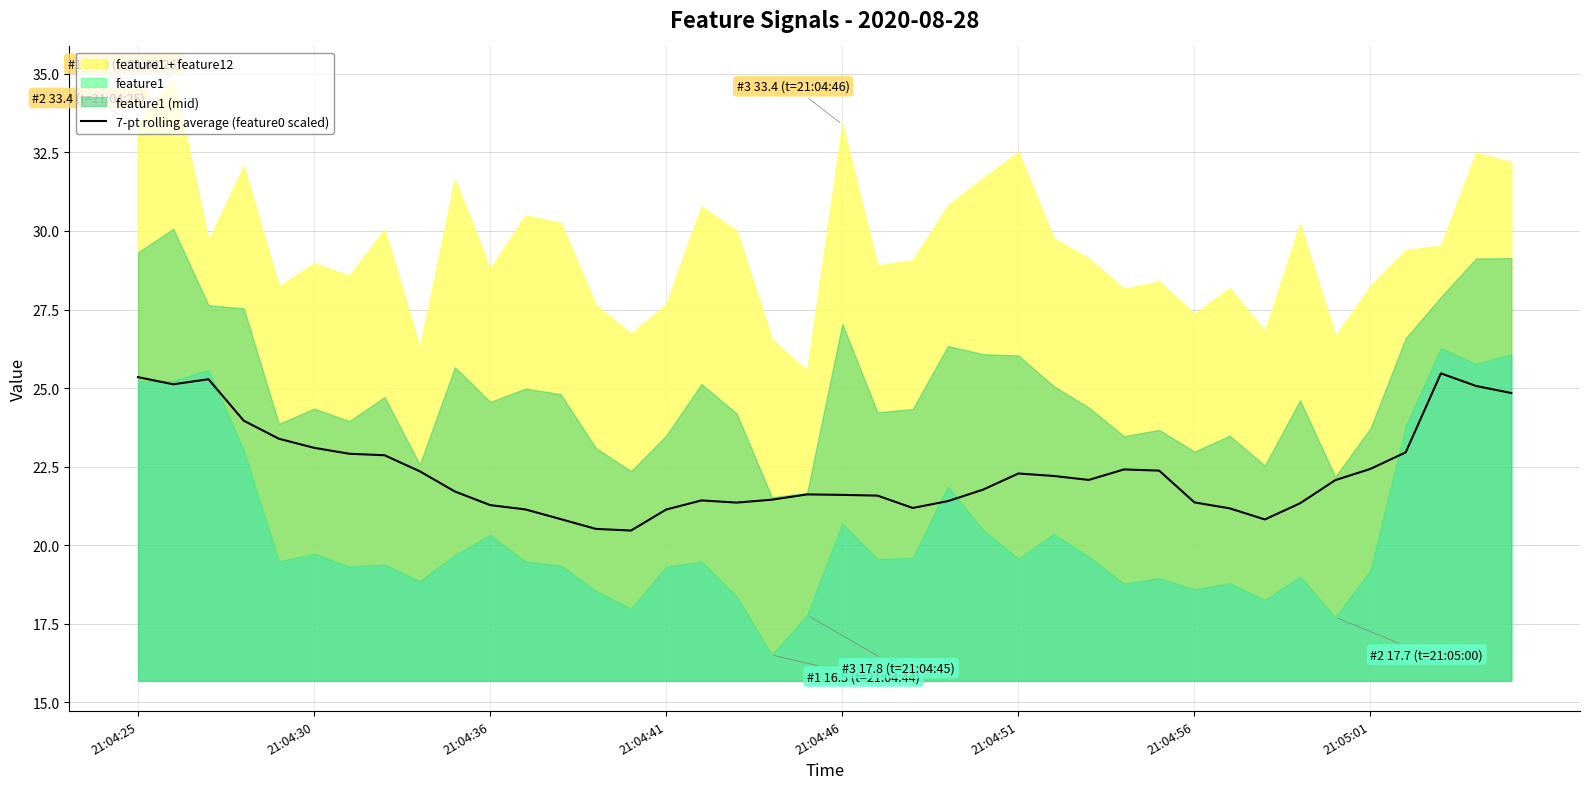

True or false: 7-pt rolling average (feature0 scaled) has a value of 38.2 at 21:04:46.

False